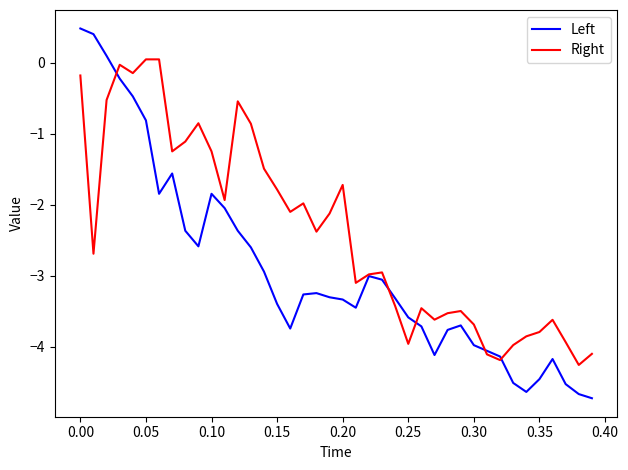

At how many categories does at least one series exceed 0?

5